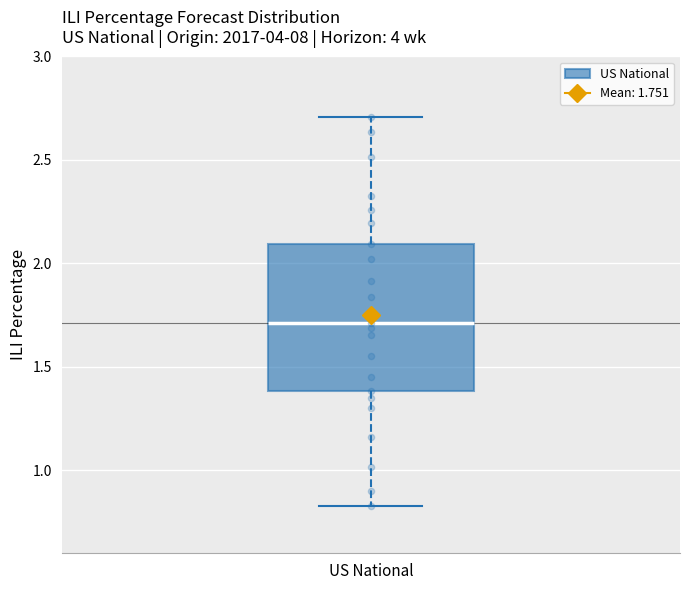

Where is the upper edge of the box for US National on the y-axis? The values are not printed on the chart, so give them approximately, as read against the axis.

2.10